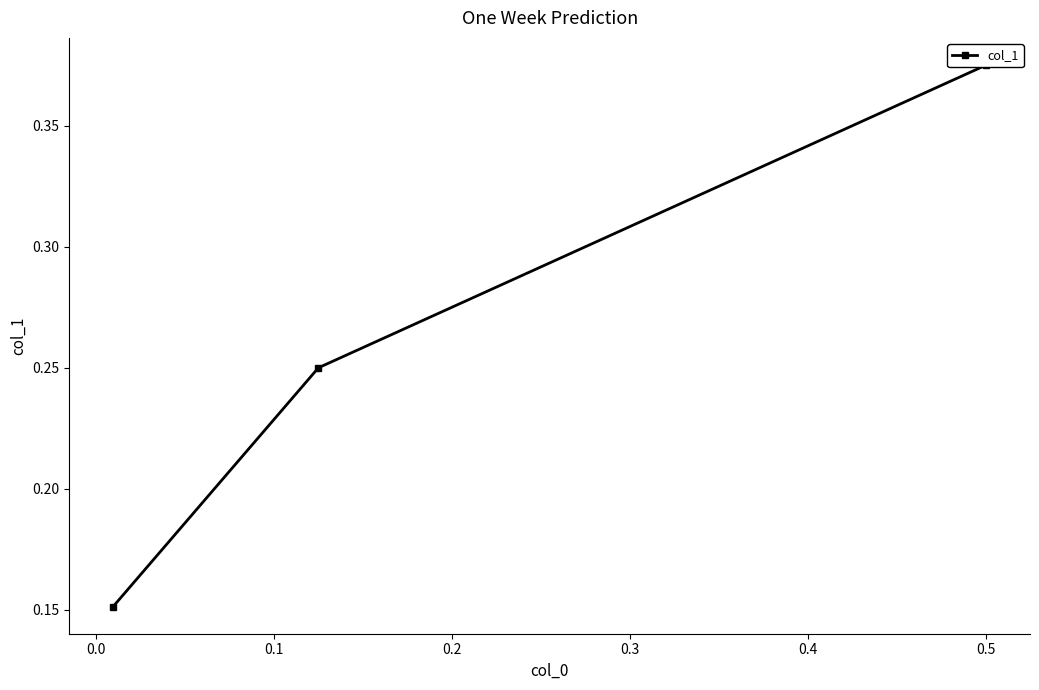

Is it true that the value at 0.0 is 0.4?

False